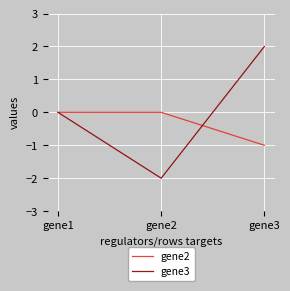

List the series in order of their overall mean, lowest first.

gene2, gene3